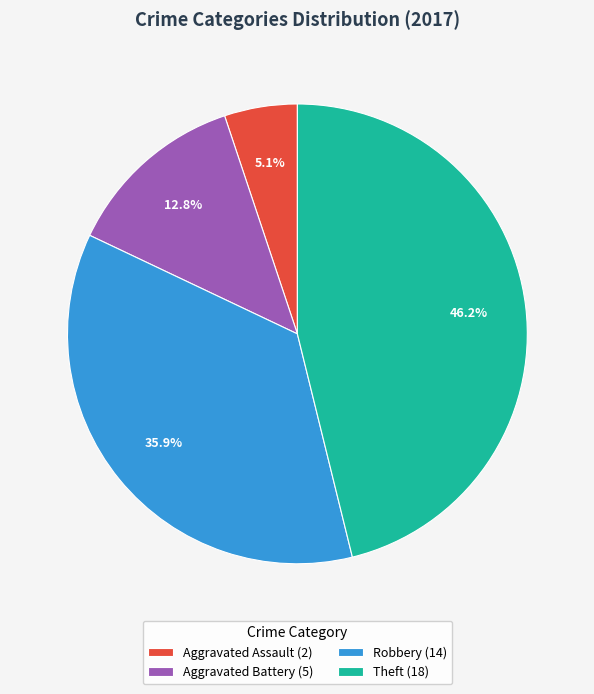

Is there a majority slice in this chart?

No